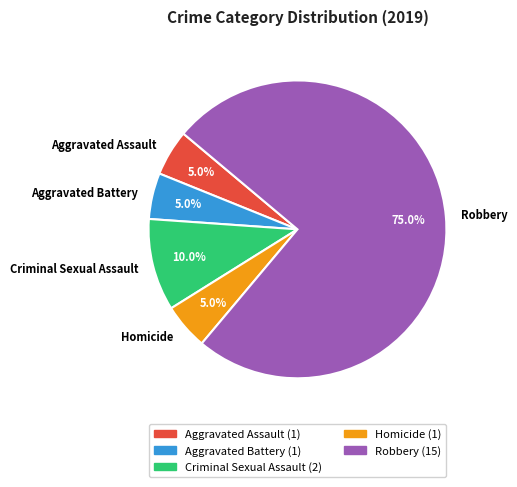

Combined, do Criminal Sexual Assault and Robbery account for over 50%?

Yes